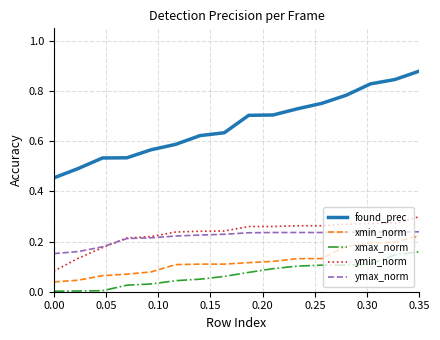

True or false: ymax_norm and found_prec cross at least once.

False